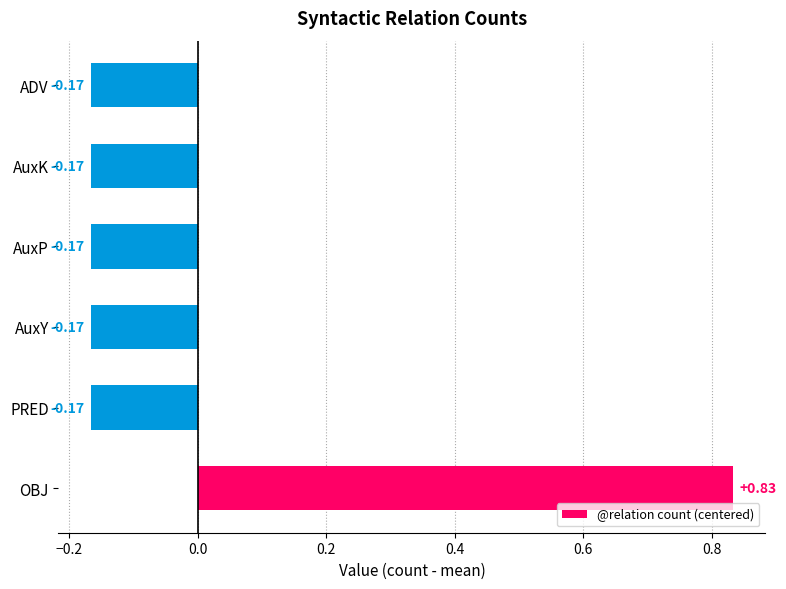

At which category does the chart reach its peak across all series?

OBJ